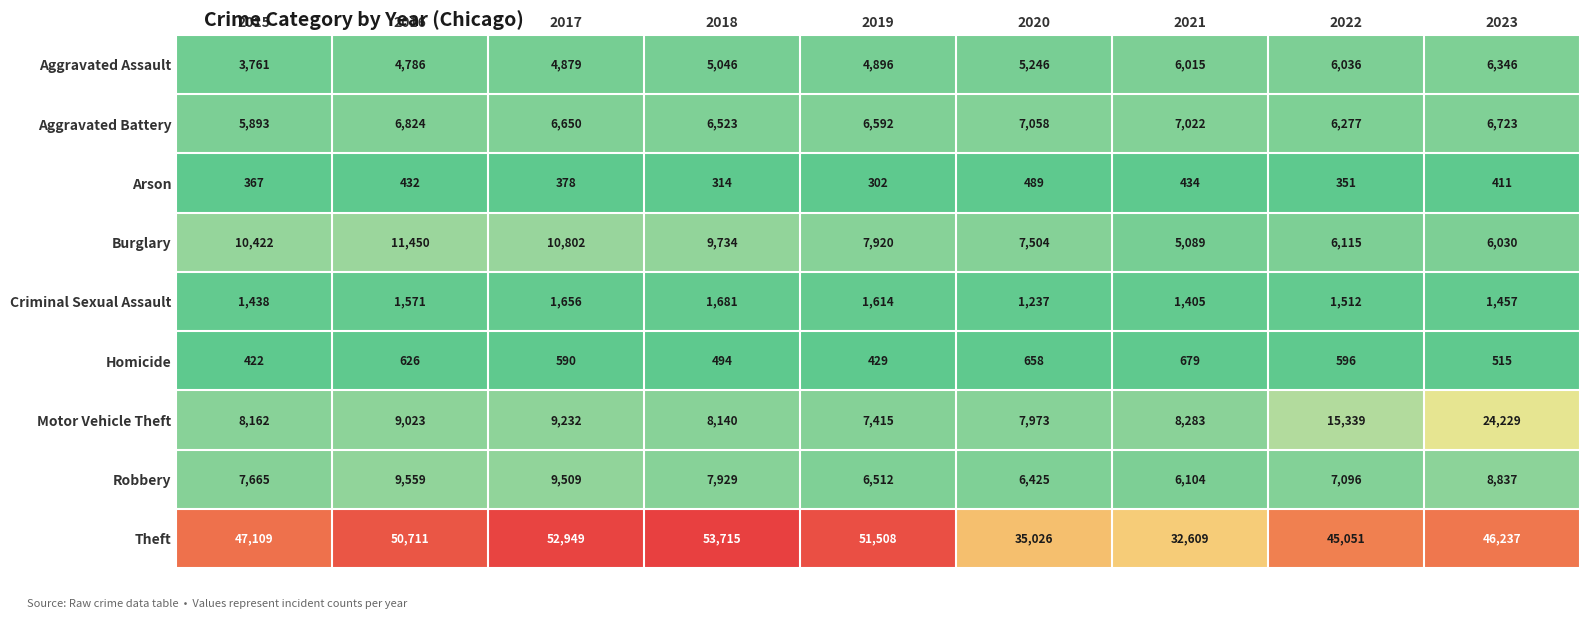

How many distinct data groups are displayed?

9